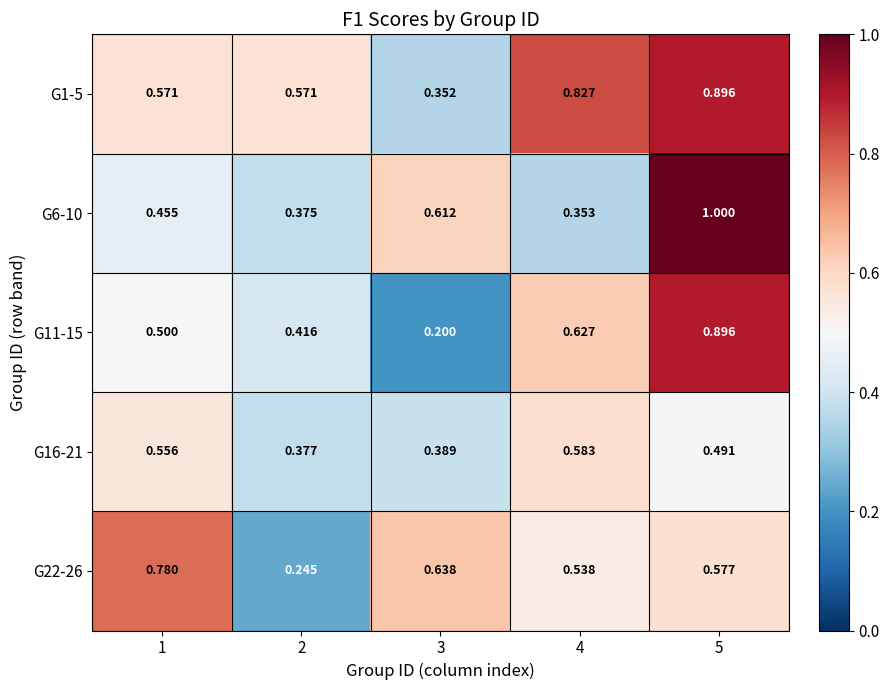

At which category is the sum across all series the highest?

5